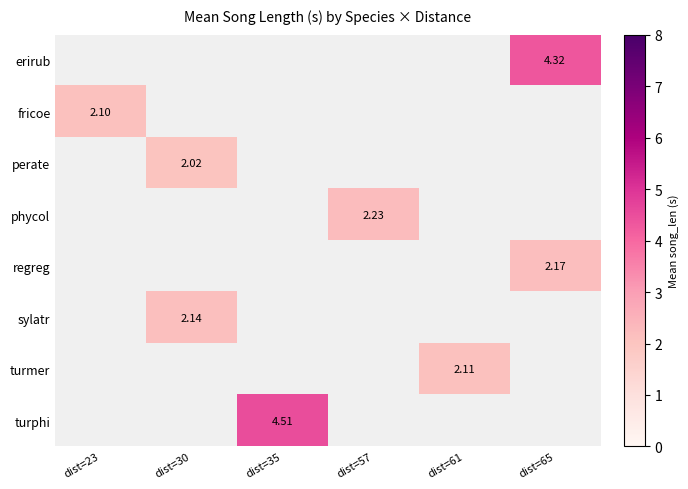

At which label does phycol first exceed 2?

dist=57